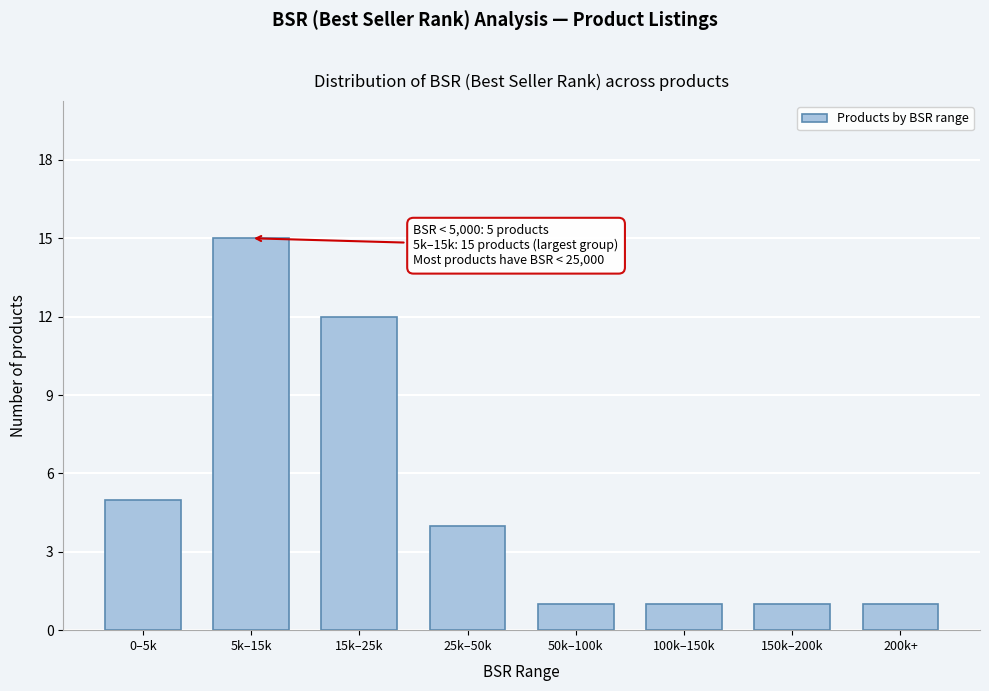

Reading left to right, extract all data points from this chart.

0–5k=5	5k–15k=15	15k–25k=12	25k–50k=4	50k–100k=1	100k–150k=1	150k–200k=1	200k+=1